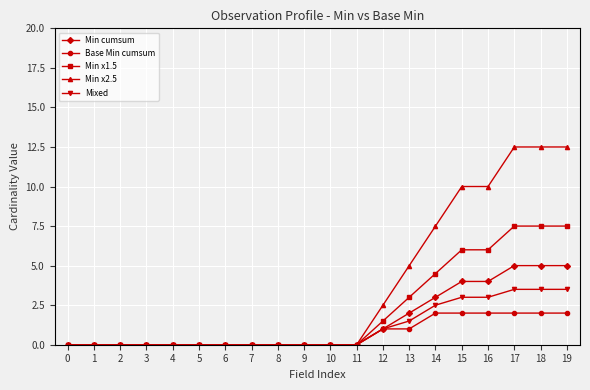

At how many categories does at least one series exceed 12?

3